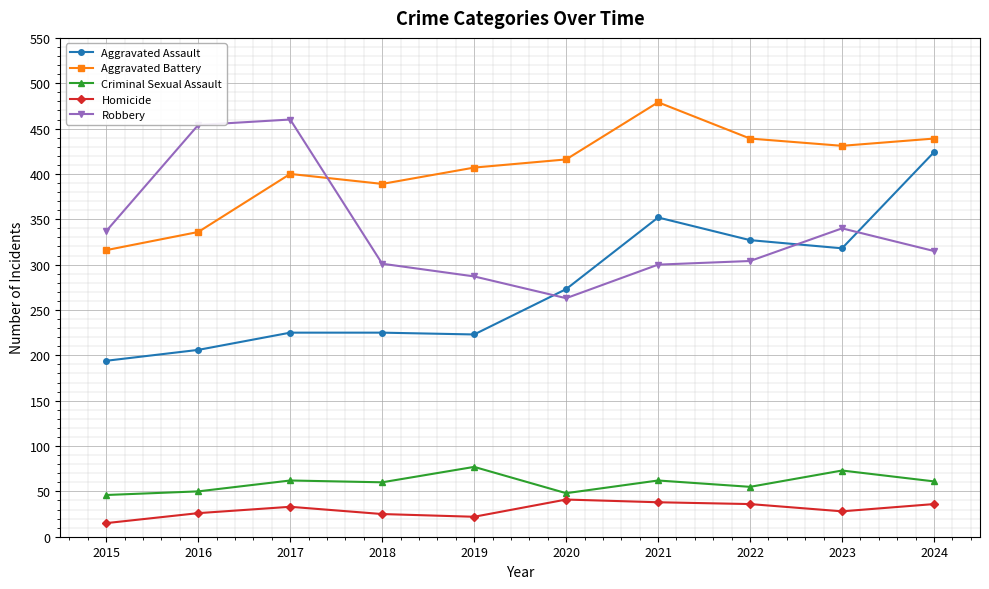

The Criminal Sexual Assault series shows 115 at 2023. True or false?

False